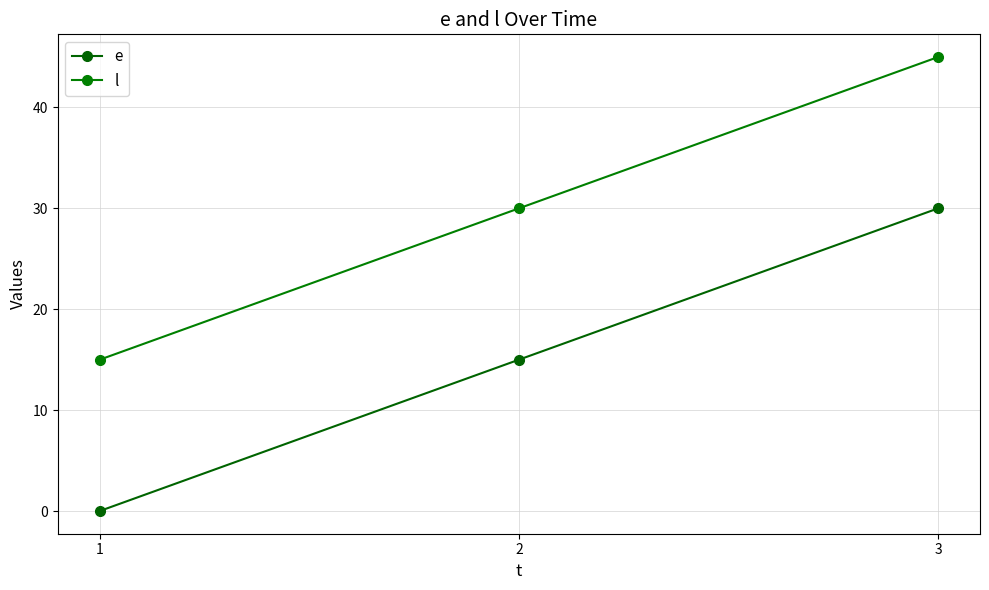

What is the spread (max minus min) of values at 3?

15